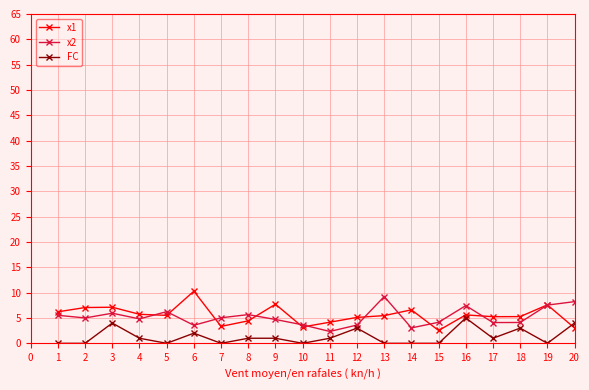

At which category does FC reach its first local peak?

3